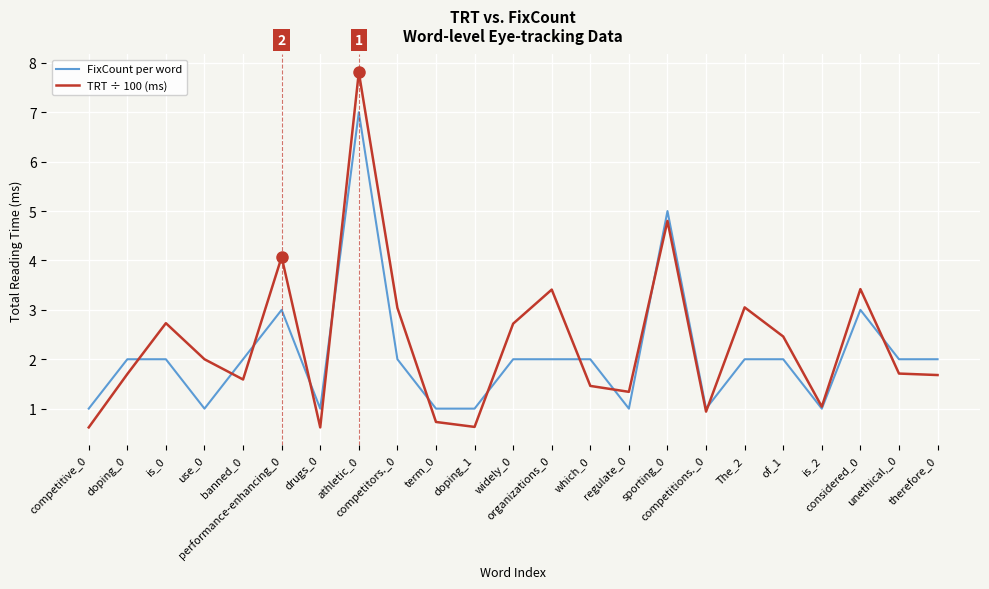

At which category is the sum across all series the highest?

athletic_0